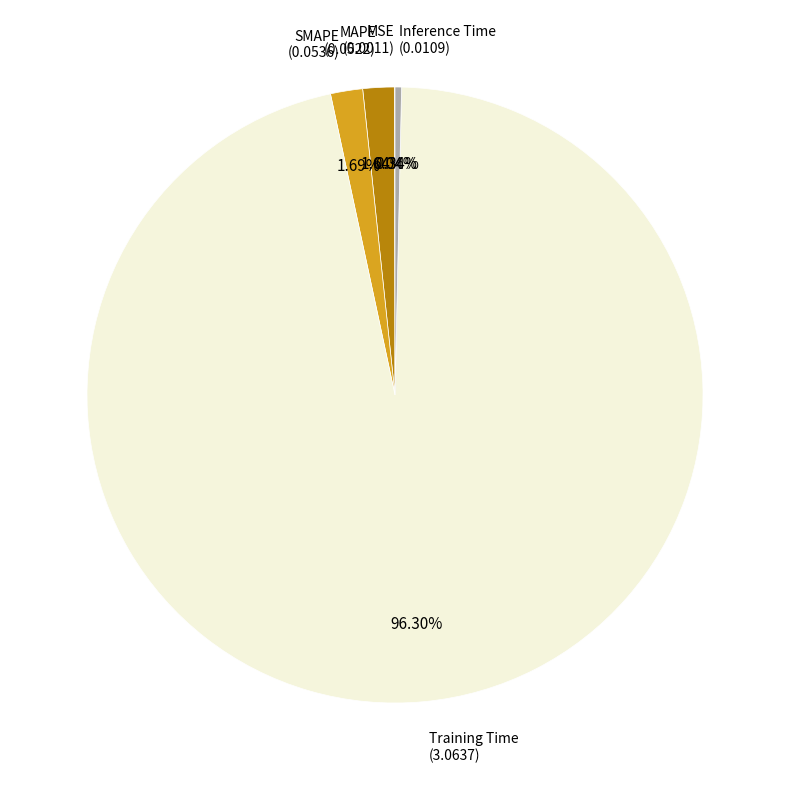

Is there a majority slice in this chart?

Yes